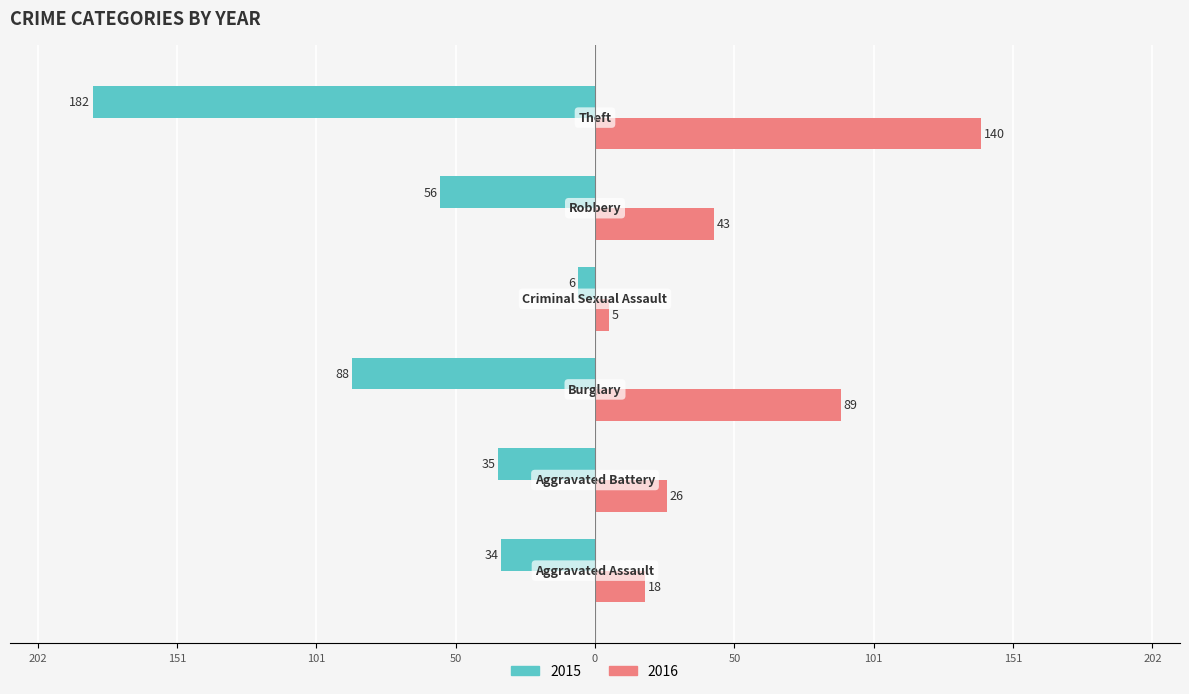

What is the sum of all 2015 values?

-401